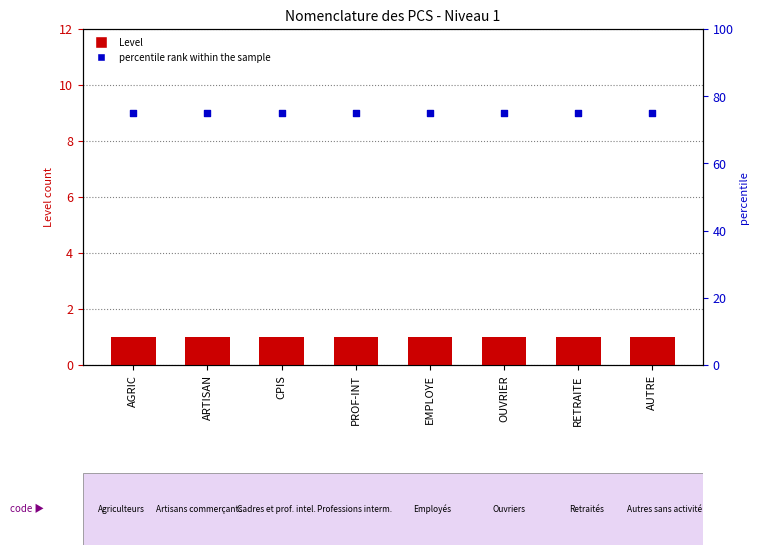

Is the value of Level at ARTISAN greater than the value of percentile rank within the sample at OUVRIER?

No